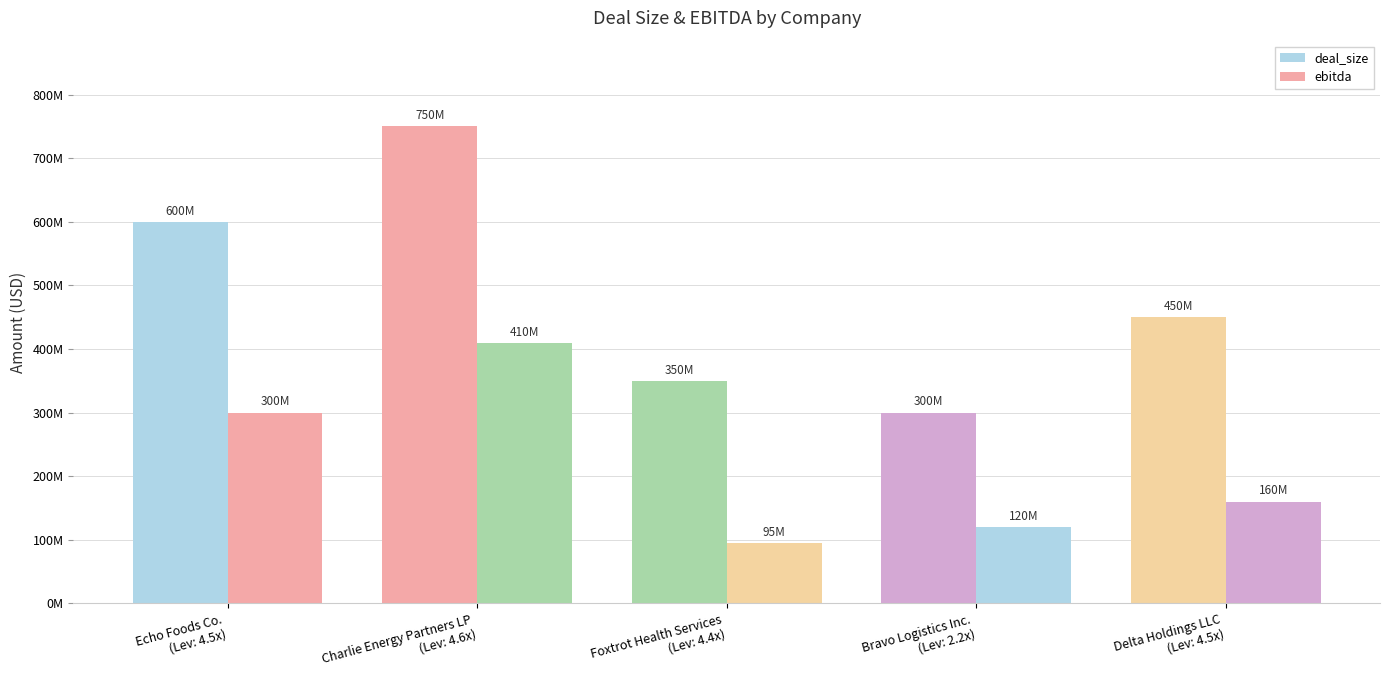

True or false: deal_size has a value of 450000000 at Delta Holdings LLC
(Lev: 4.5x).

True